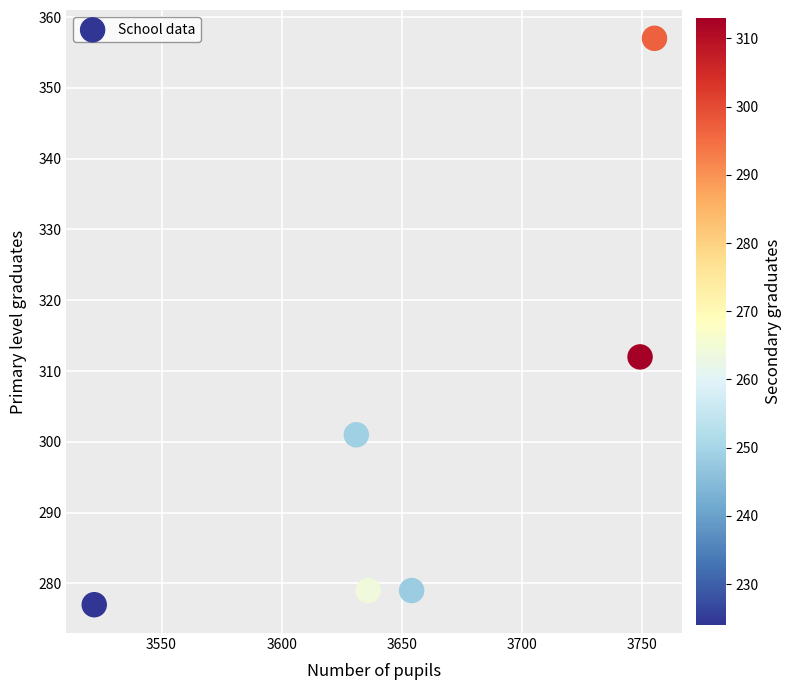

What is the range of Y values (max minus min)?

80